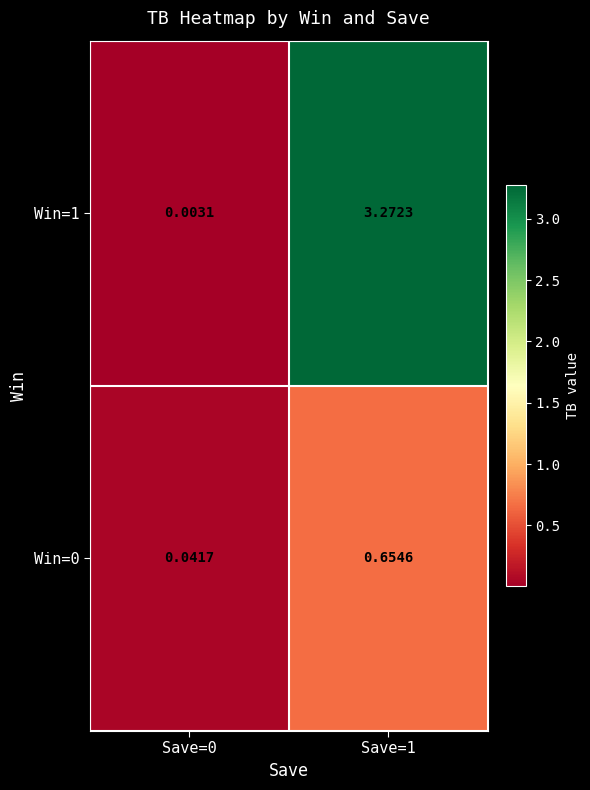

Is the value of Win=1 at Save=0 greater than the value of Win=0 at Save=1?

No